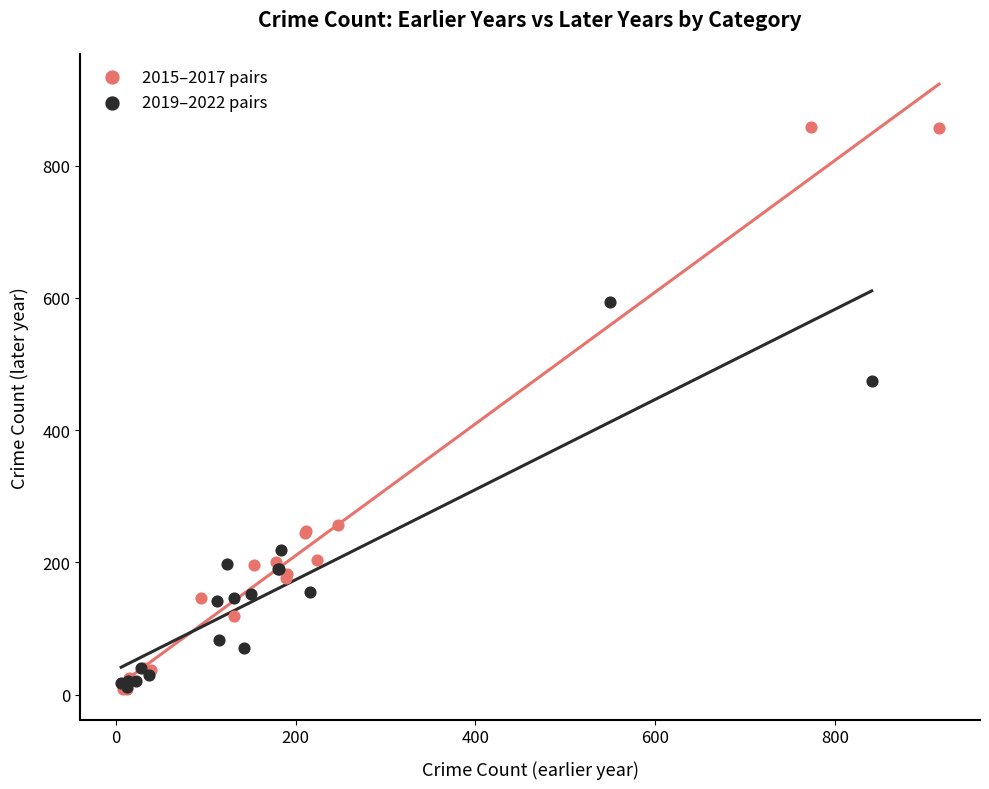

Which series contains the highest Y value?

2015–2017 pairs